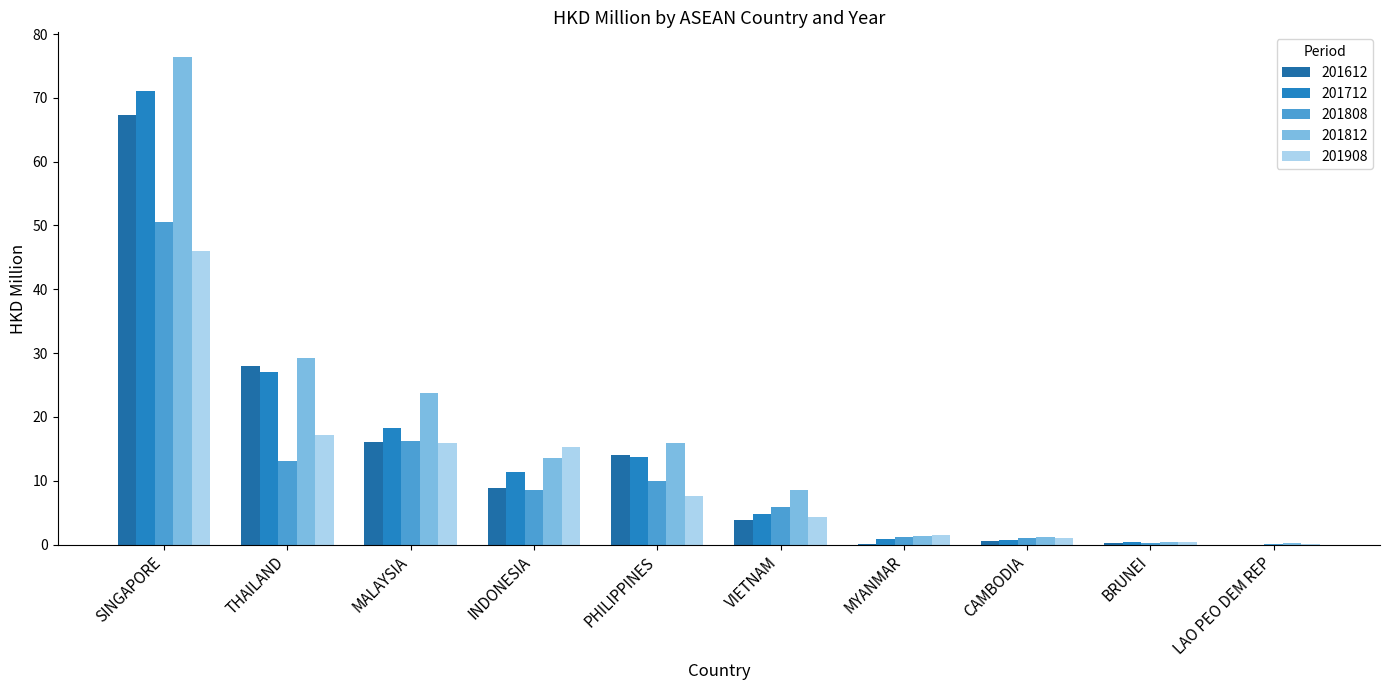

Are the bars grouped side by side (vs. stacked)?

Yes